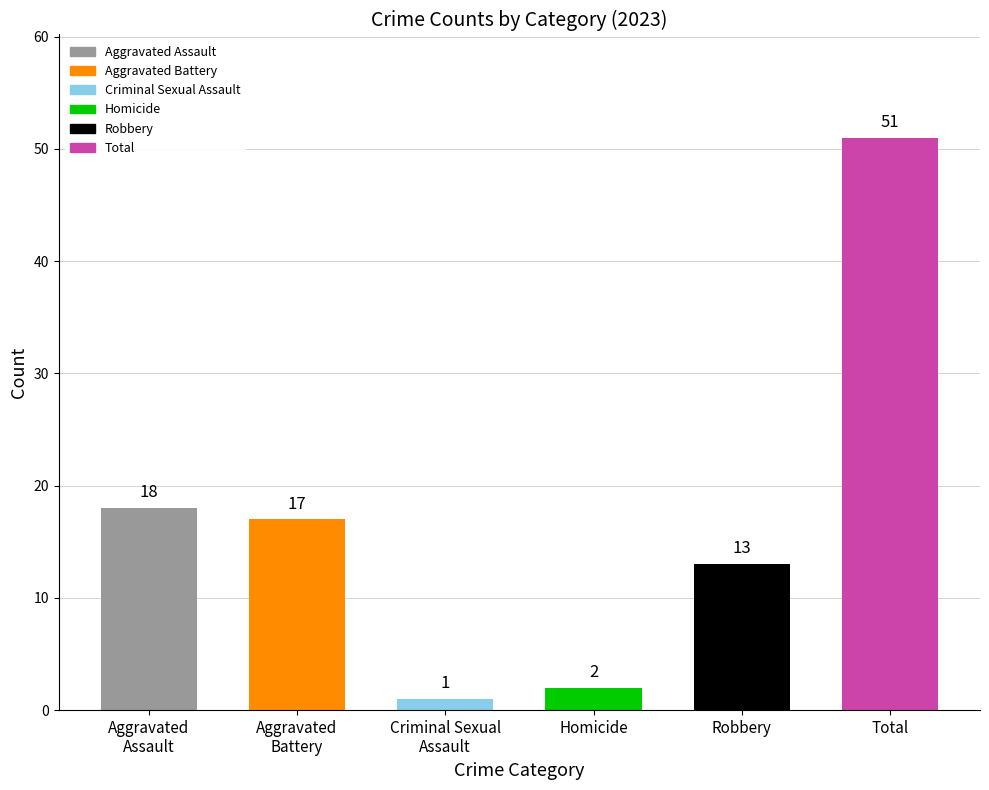

Are the bars horizontal?

No